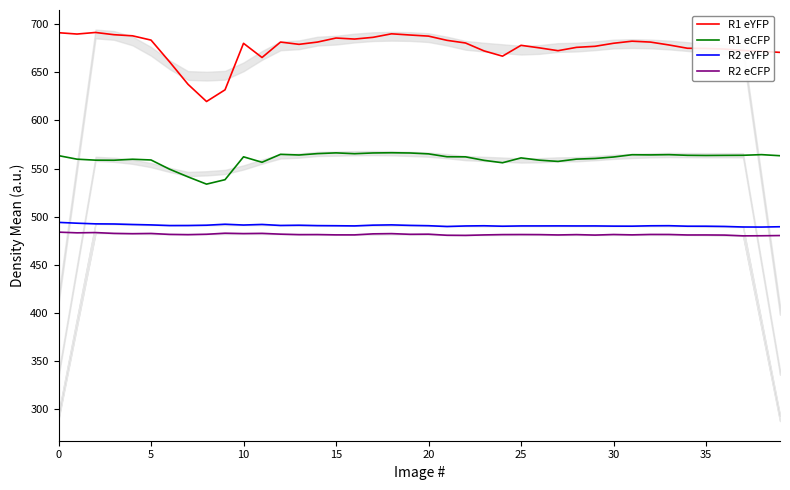

True or false: R1 eCFP and R1 eYFP intersect in this chart.

False